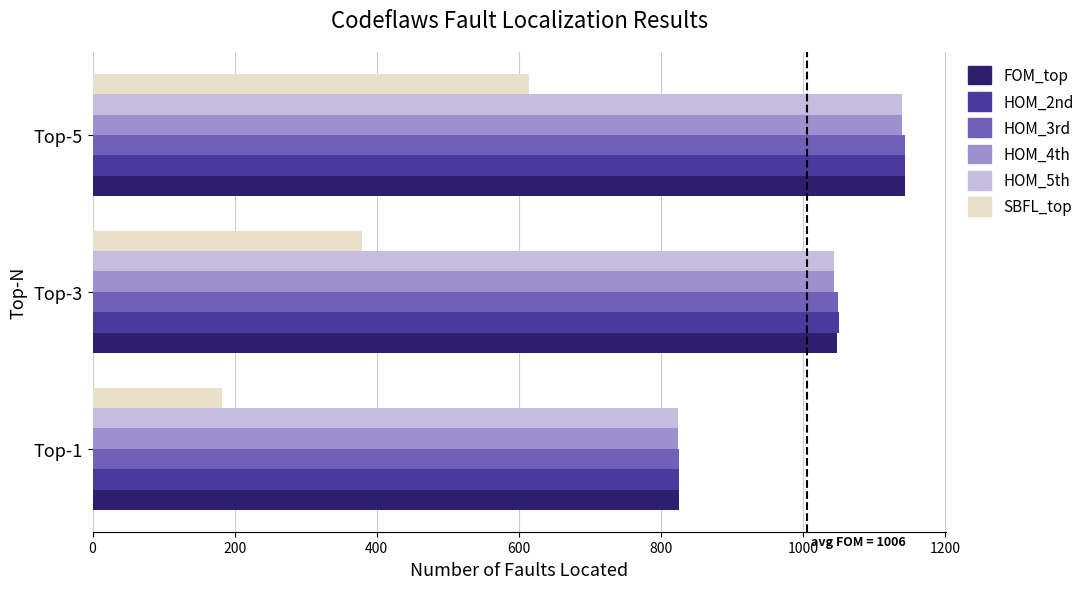

What is the total value across all series at Top-1?

4305